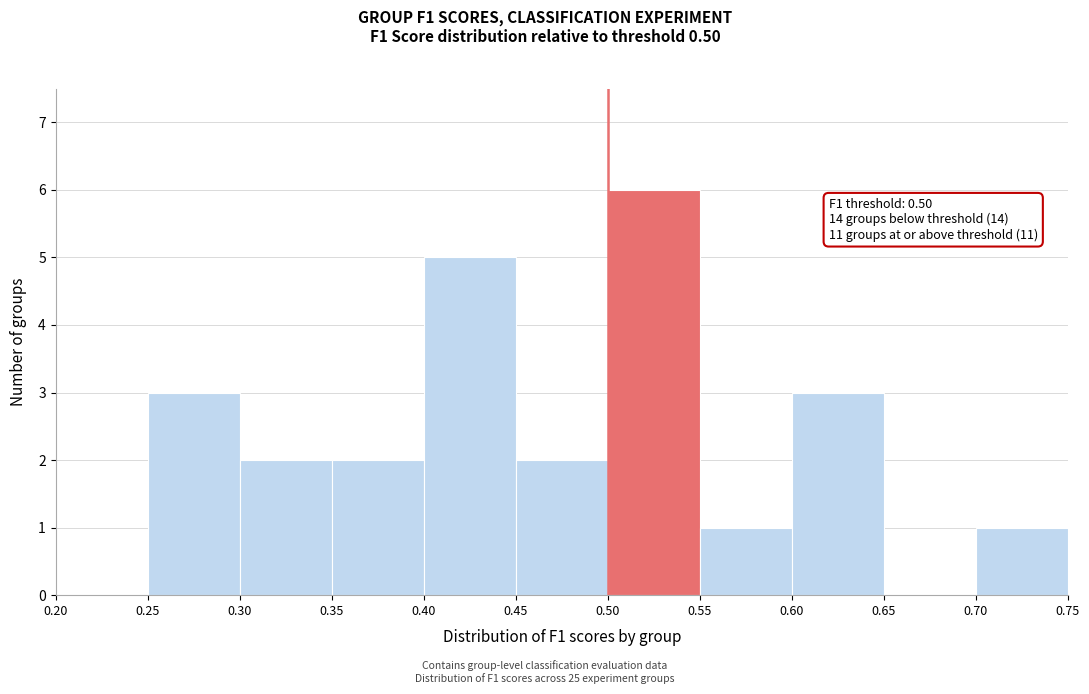

Which range on the x-axis has the tallest bar?

0.50 to 0.55